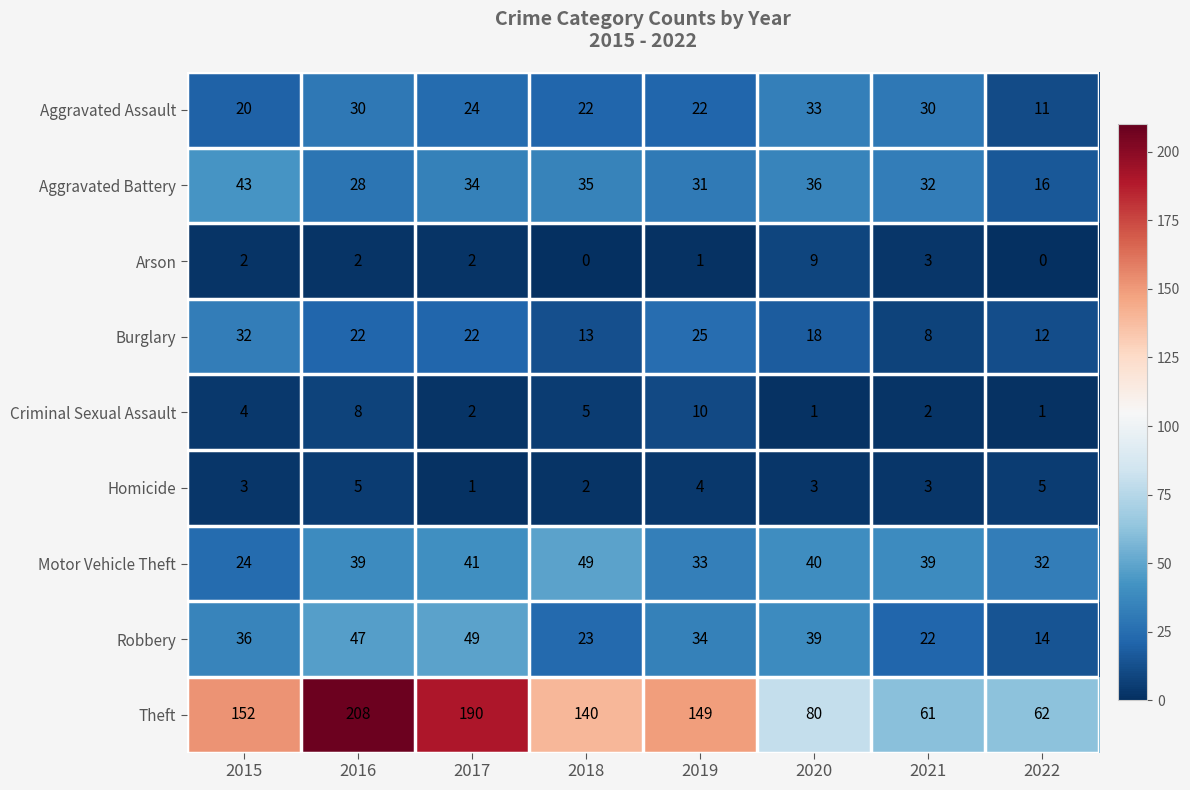

At how many categories does at least one series exceed 20?

8